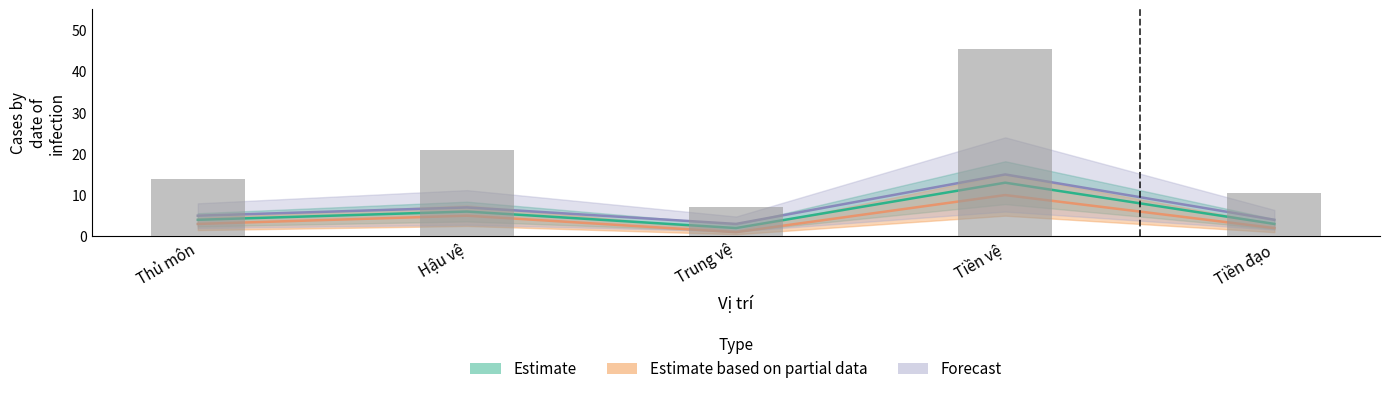

Reading left to right, transcribe all the data shown in this chart.

Estimate: 4	6	2	13	3
Estimate based on partial data: 3	5	1	10	2
Forecast: 5	7	3	15	4